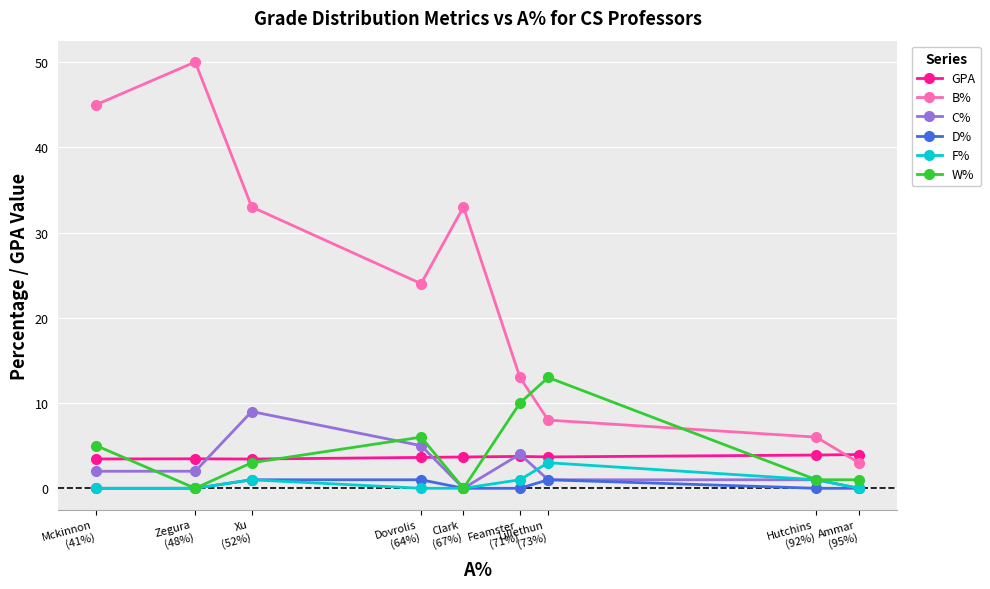

What position from the left is Xu
(52%)?

3